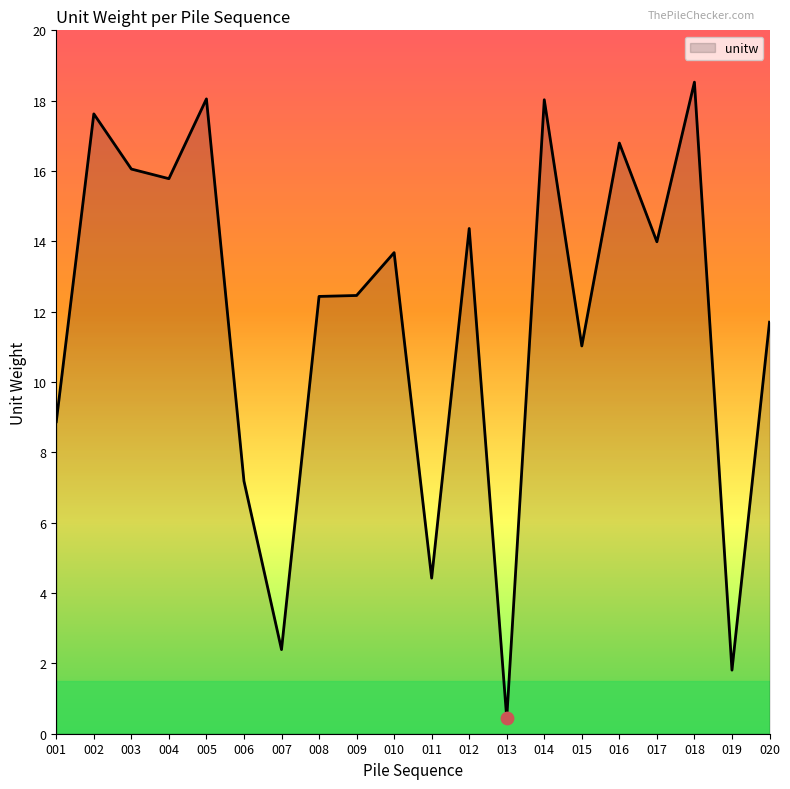

Approximately how many times larger is the value at 004 compared to 010?

1.2